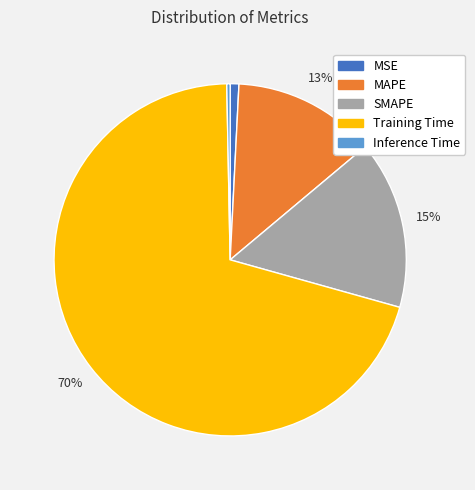

Which has a higher value, Training Time or MAPE?

Training Time